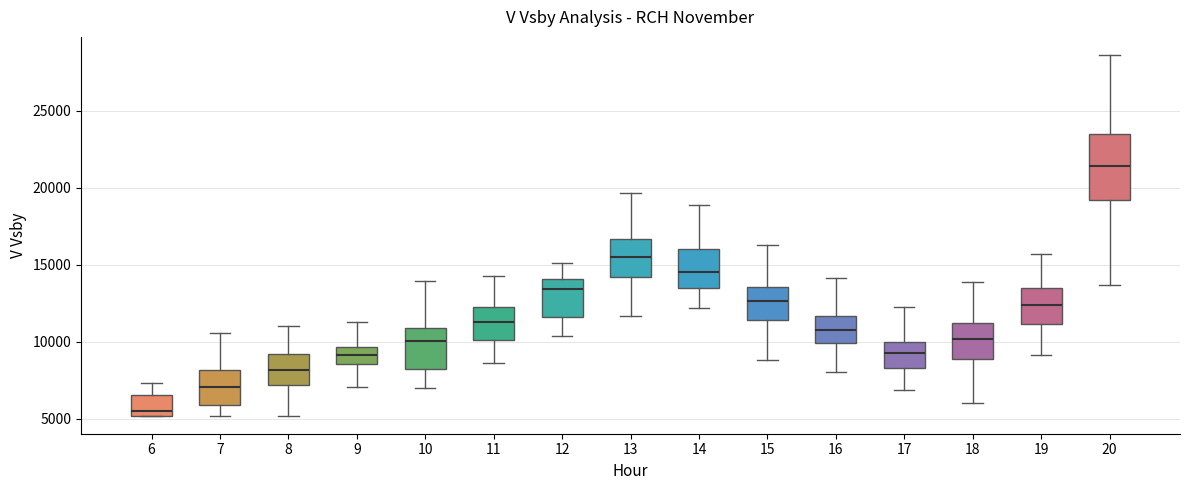

Where is the upper edge of the box at x = 8 on the y-axis? The values are not printed on the chart, so give them approximately, as read against the axis.

9000